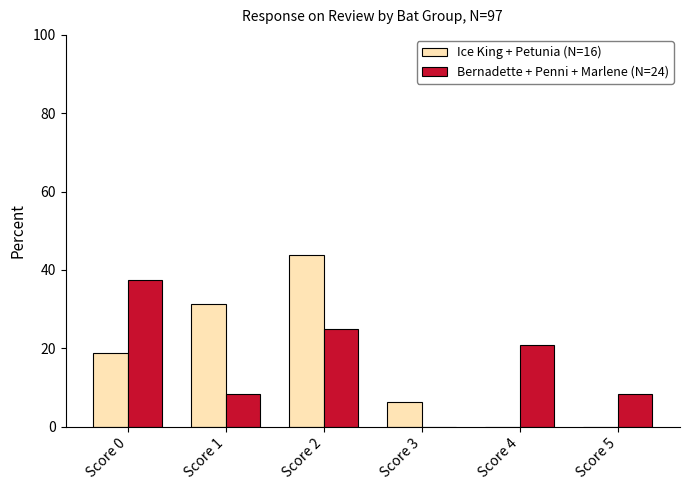

How many groups of bars are there?

6